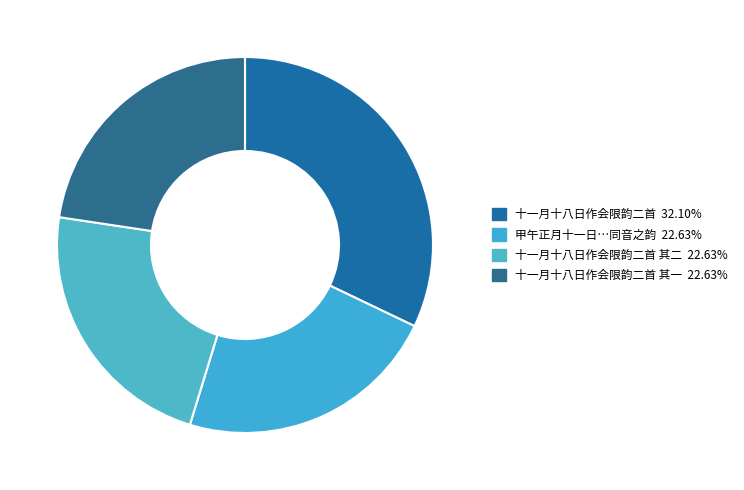

Which slice is the largest?

十一月十八日作会限韵二首